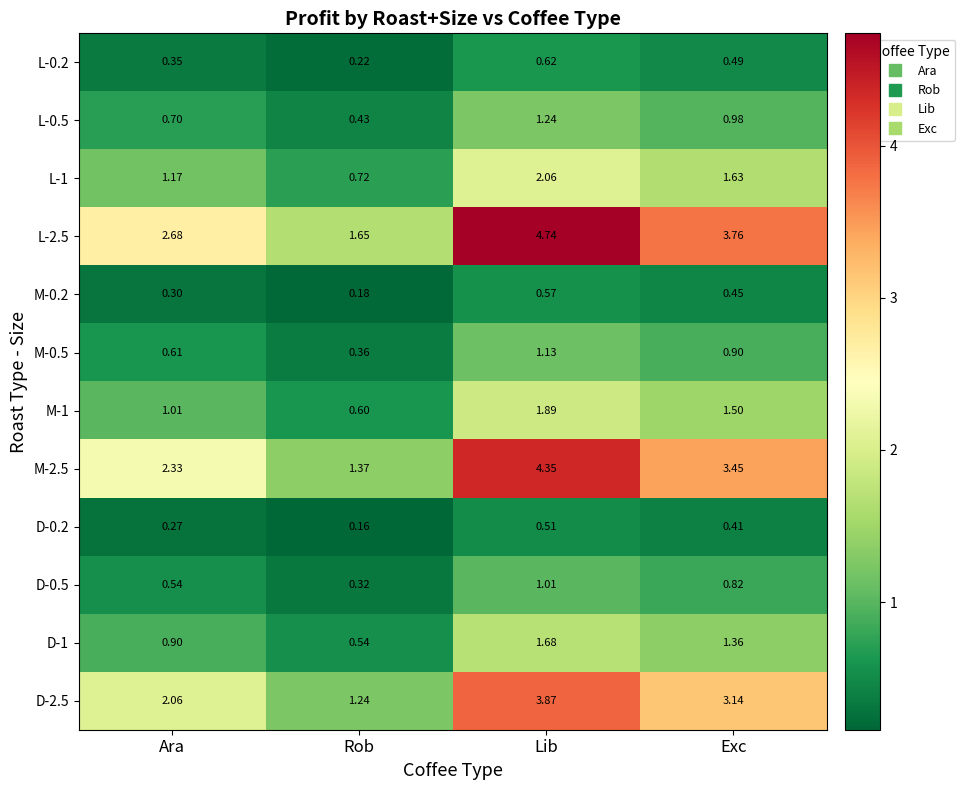

At which category is the sum across all series the highest?

Lib